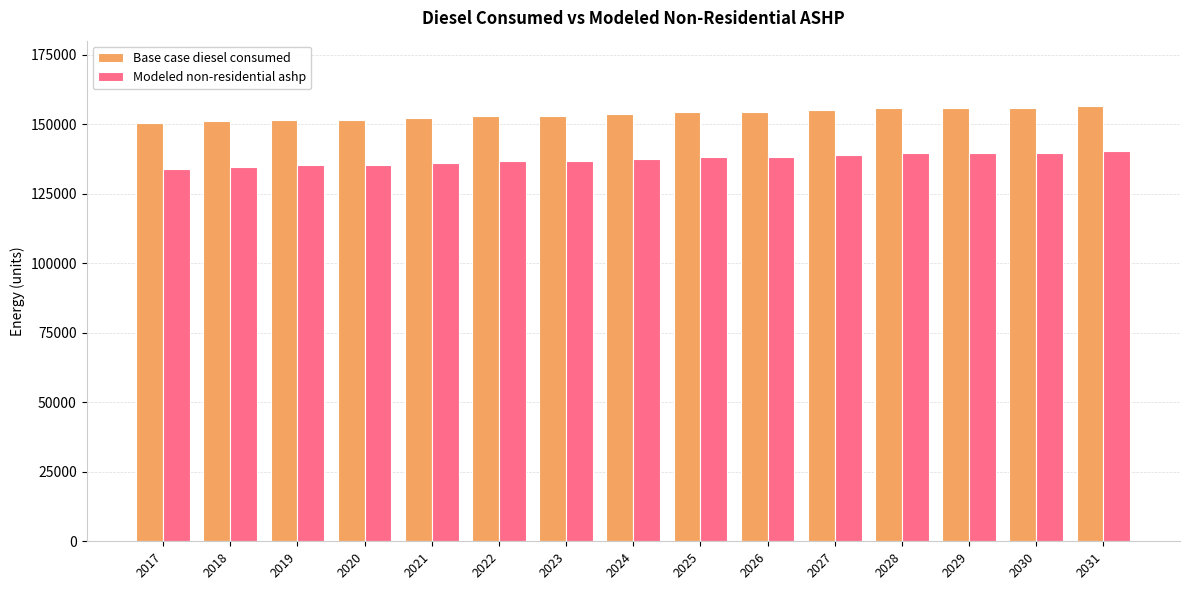

What is the value of the Base case diesel consumed bar at the 15th from the left?

156541.0